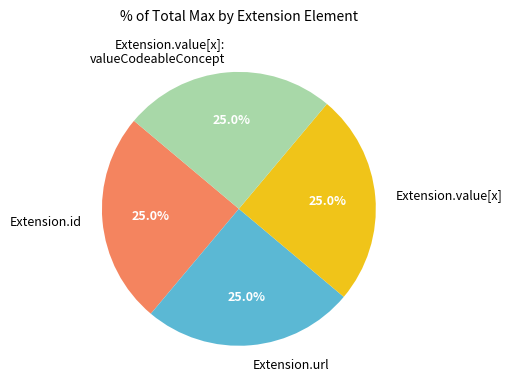

Approximately how many times larger is the value at Extension.id compared to Extension.url?

1.0